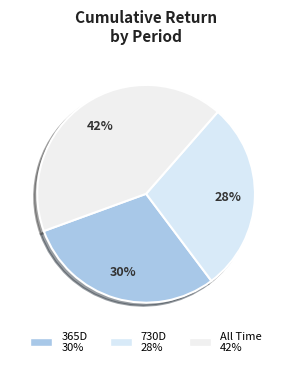

How many slices are in this pie chart?

3